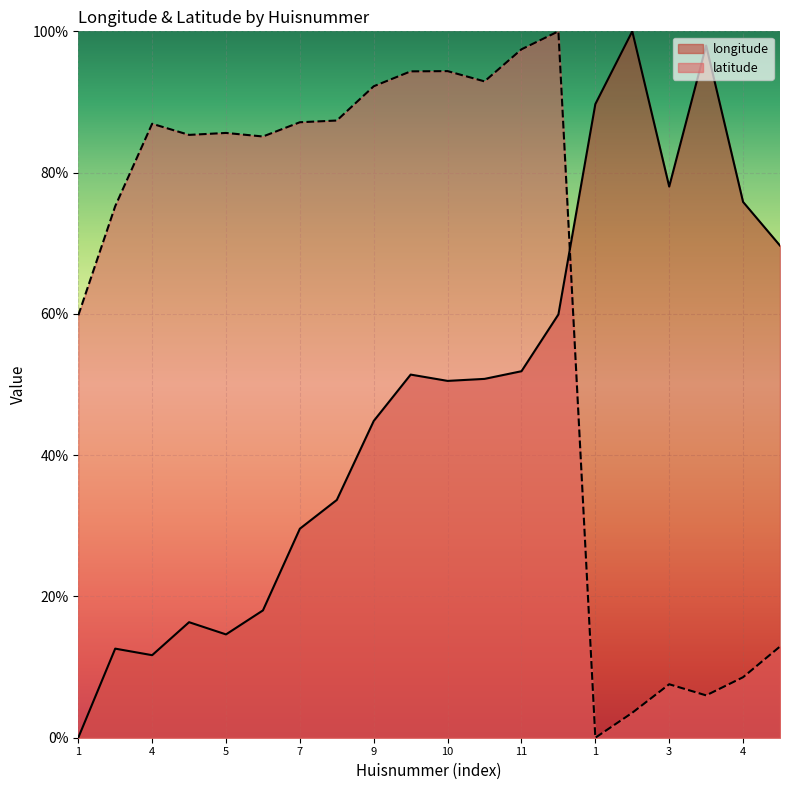

Between 1 and 3, which series saw the biggest shift?

longitude